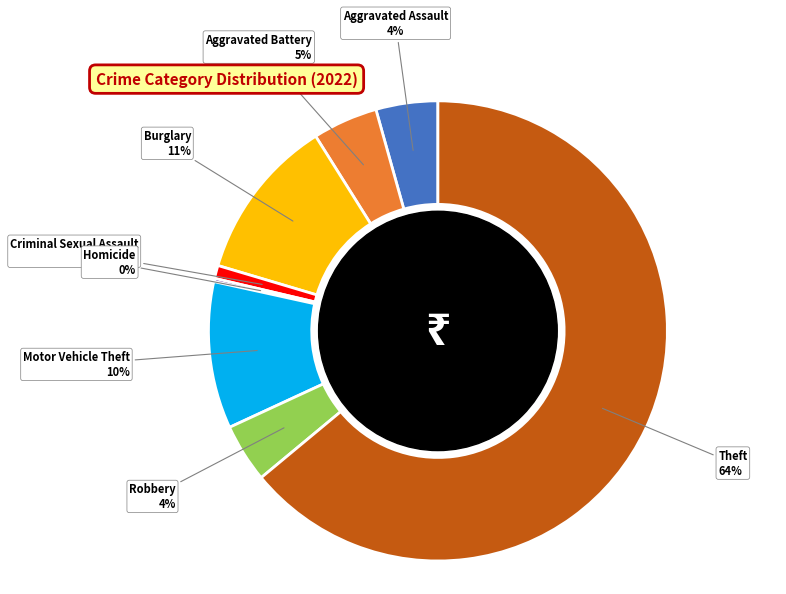

To the nearest percent, what is the average slice percentage?

12%